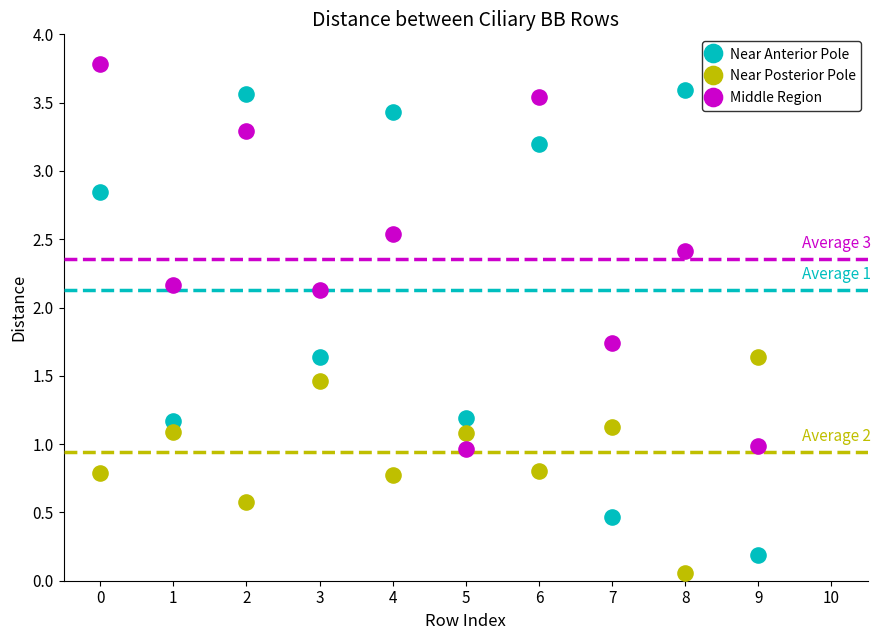

What are all the series names shown in the legend?

Near Anterior Pole, Near Posterior Pole, Middle Region